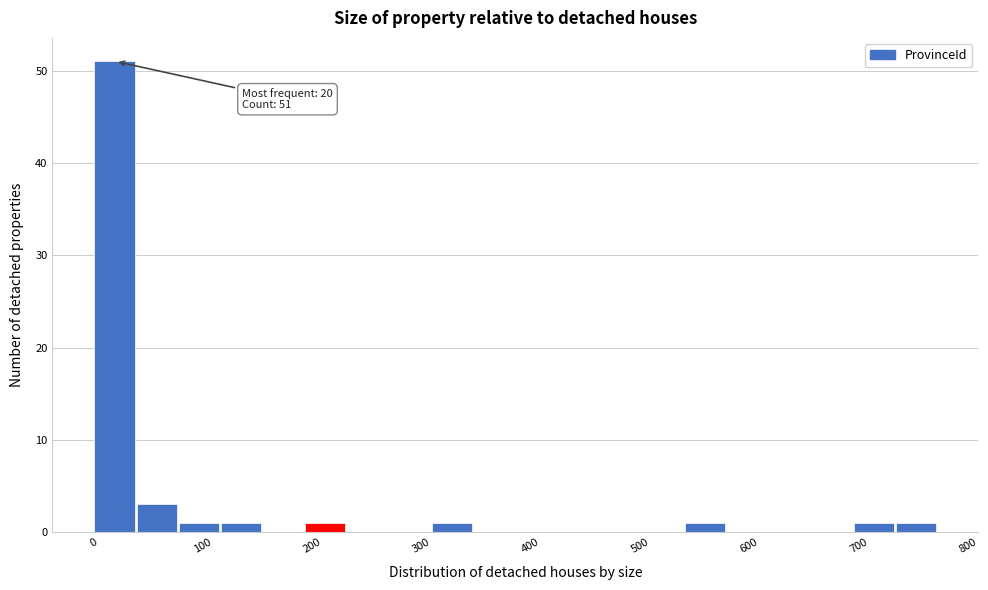

Read against the x-axis, roughly where is the centre of the tallest bar?

20